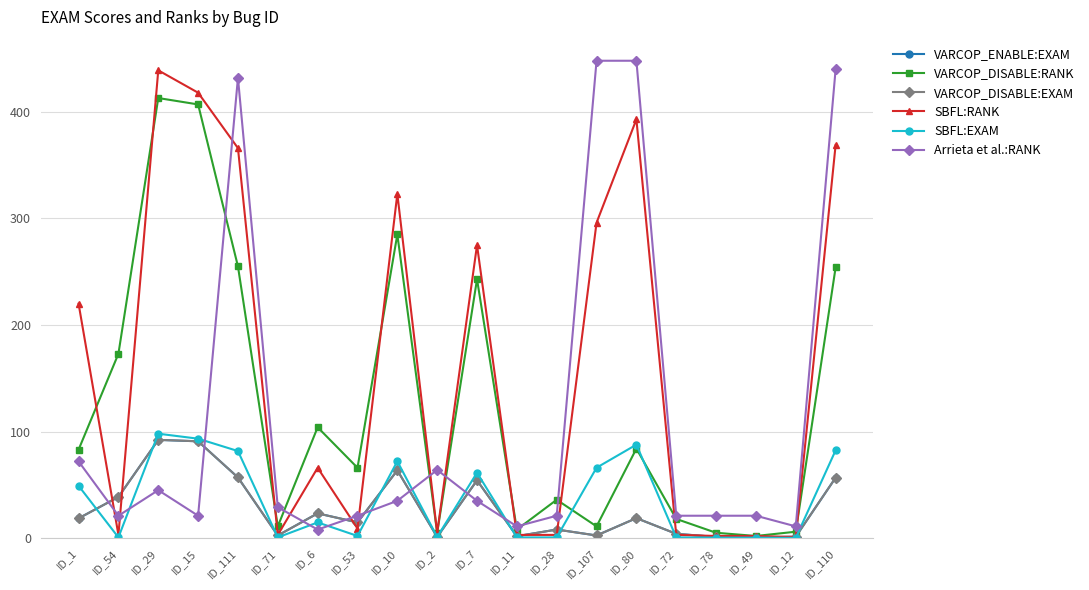

What position from the left is ID_7?

11